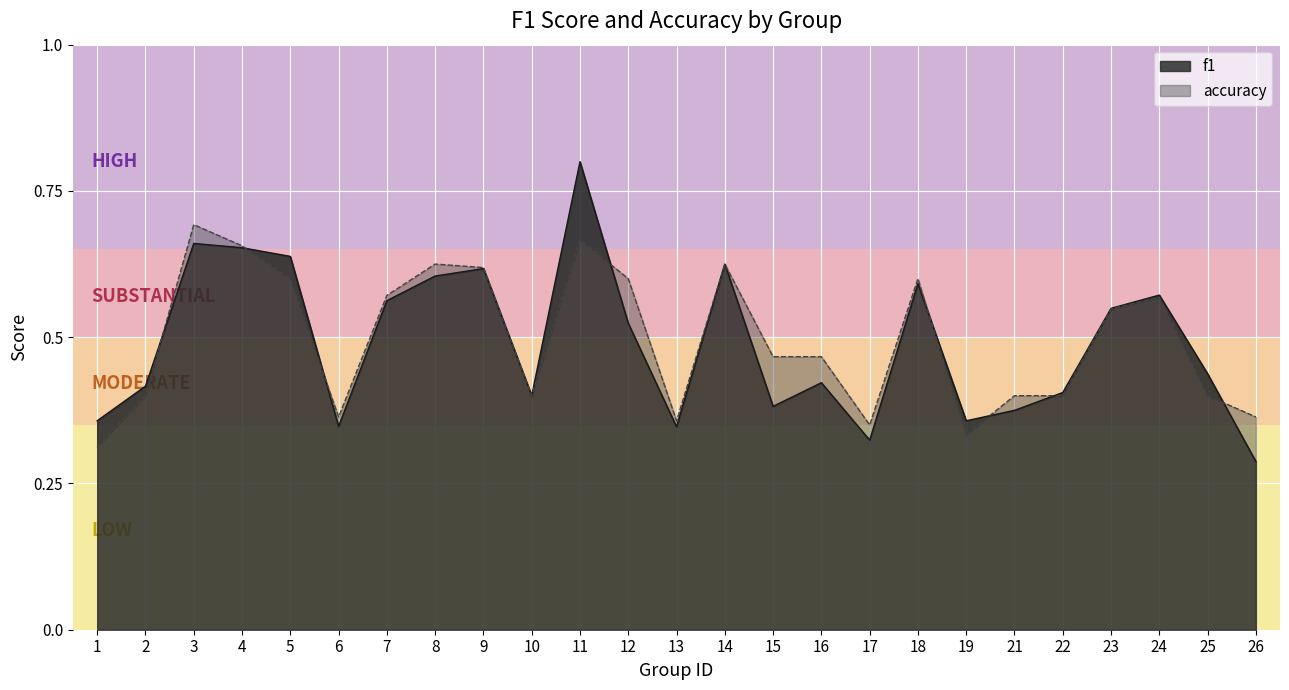

At how many categories does at least one series exceed 0?

25